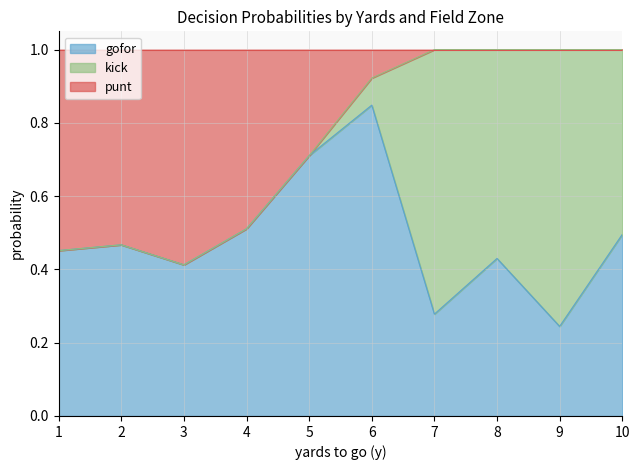

True or false: gofor has a value of 0.4 at 7.

False